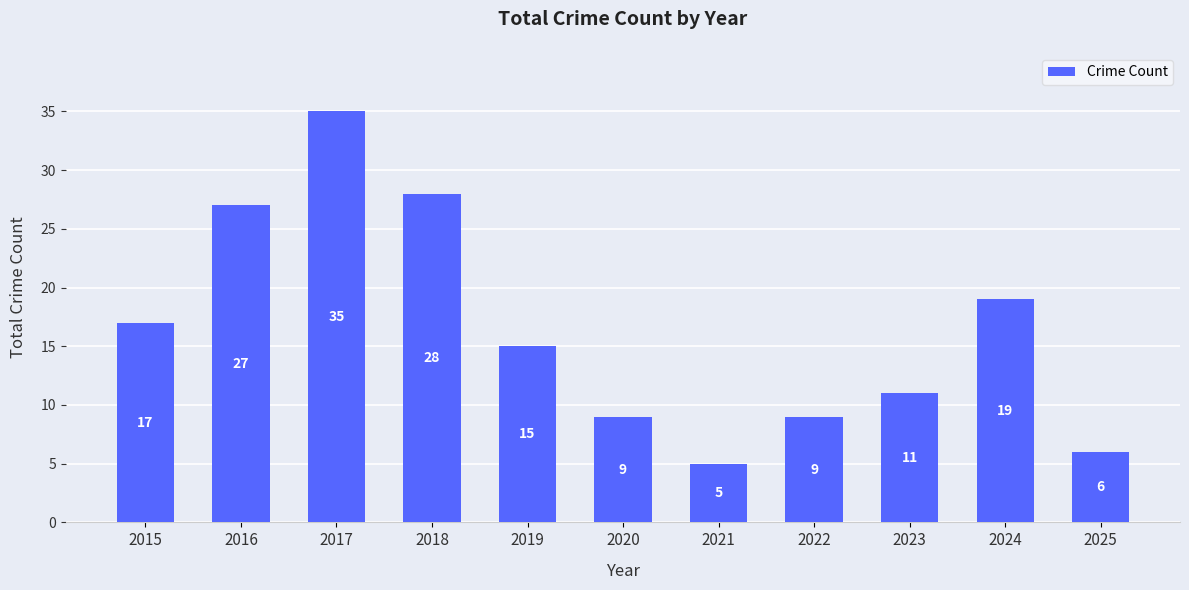

Where does the data first go above 15?

2015